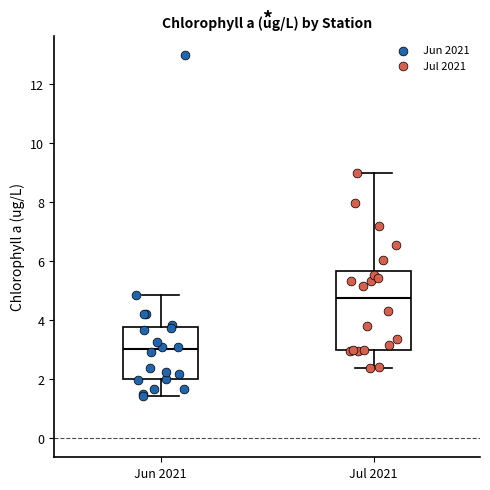

Where does the upper whisker of the box for Jun 2021 end on the y-axis? The values are not printed on the chart, so give them approximately, as read against the axis.

4.8